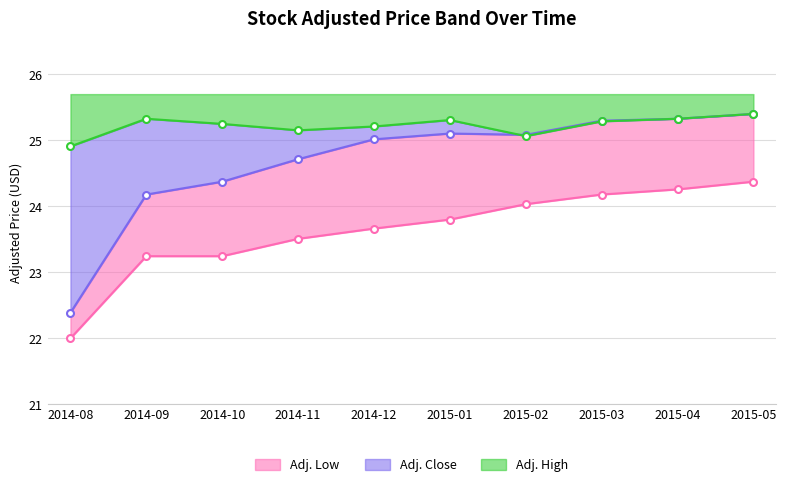

List the series in order of their peak value, lowest first.

Adj. Low, Adj. Close, Adj. High